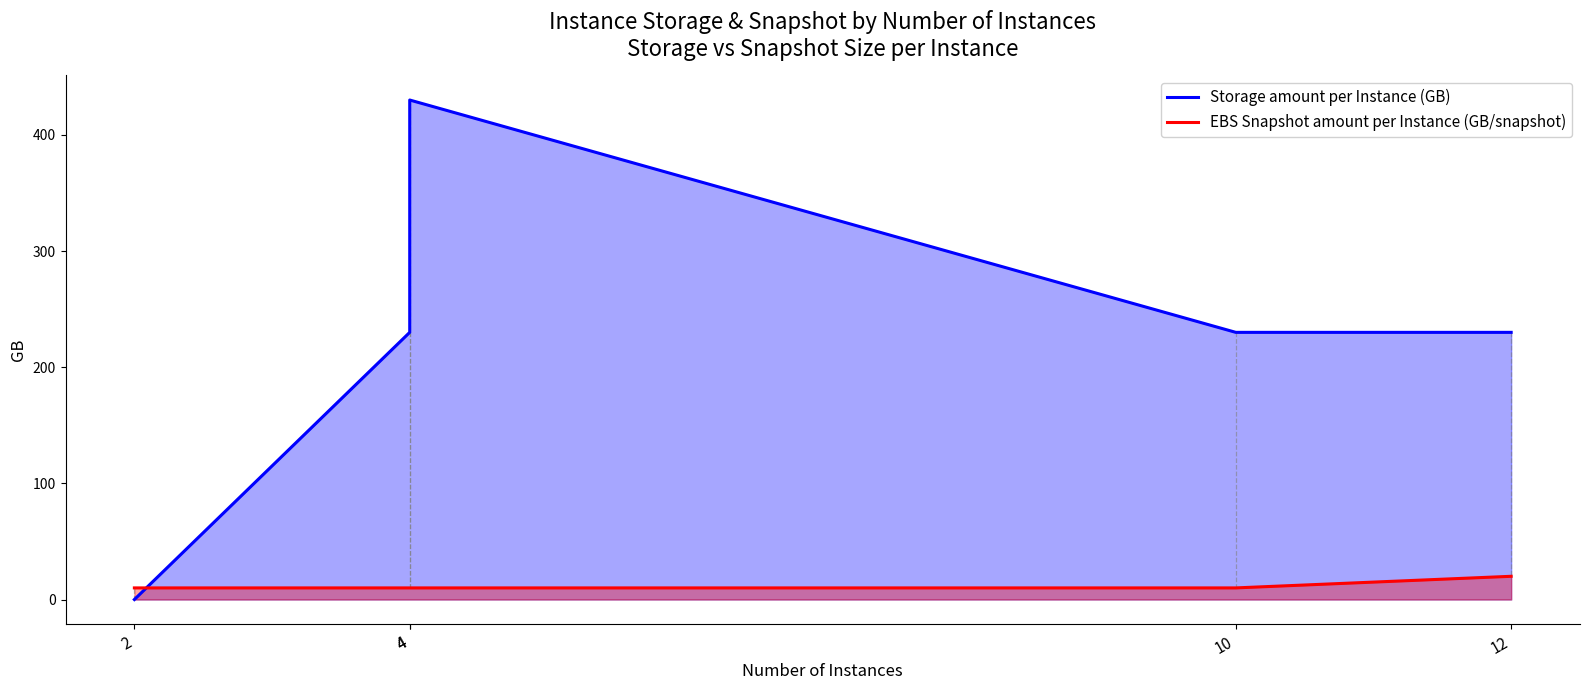

How many EBS Snapshot amount per Instance (GB/snapshot) values are between 10 and 11?

4